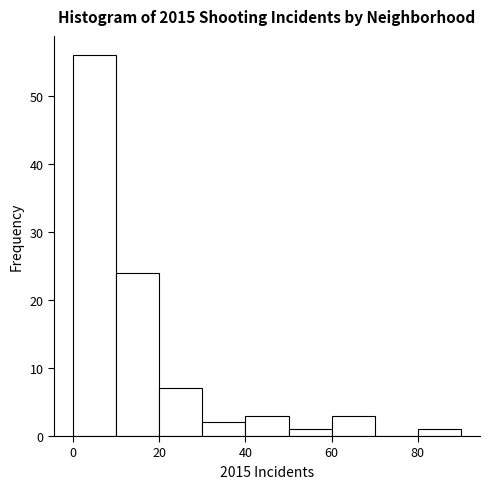

Reading left to right, transcribe this chart: for each bar, give the range it covers on the x-axis and its height. The values are not printed on the chart, so give them approximately, as read against the axis.

0 to 10: 56
10 to 20: 24
20 to 30: 7
30 to 40: 2
40 to 50: 3
50 to 60: 1
60 to 70: 3
70 to 80: 0
80 to 90: 1